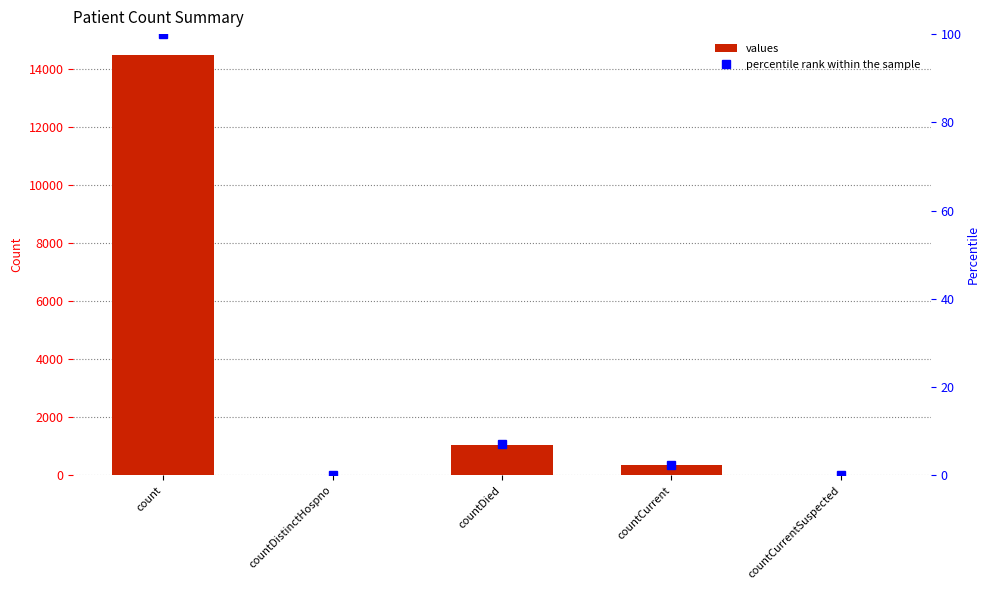

What are all the series names shown in the legend?

values, percentile rank within the sample